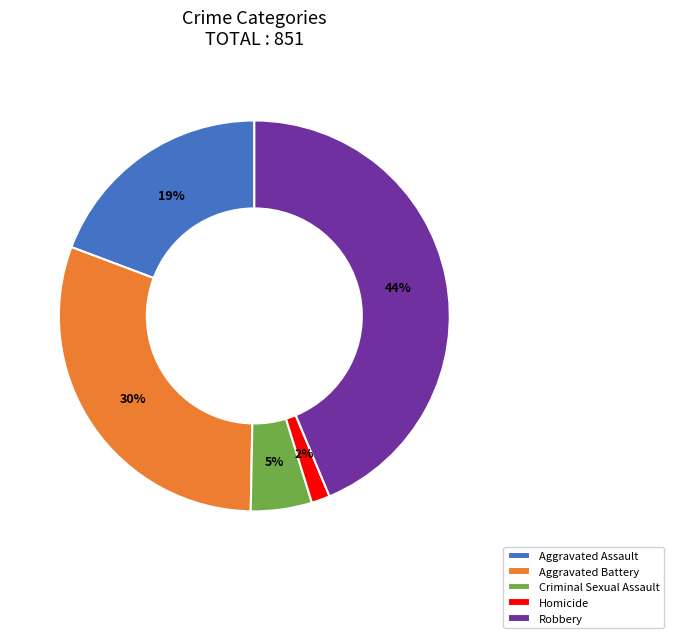

To the nearest percent, what is the difference between the Aggravated Assault and Aggravated Battery slice percentages?

11%